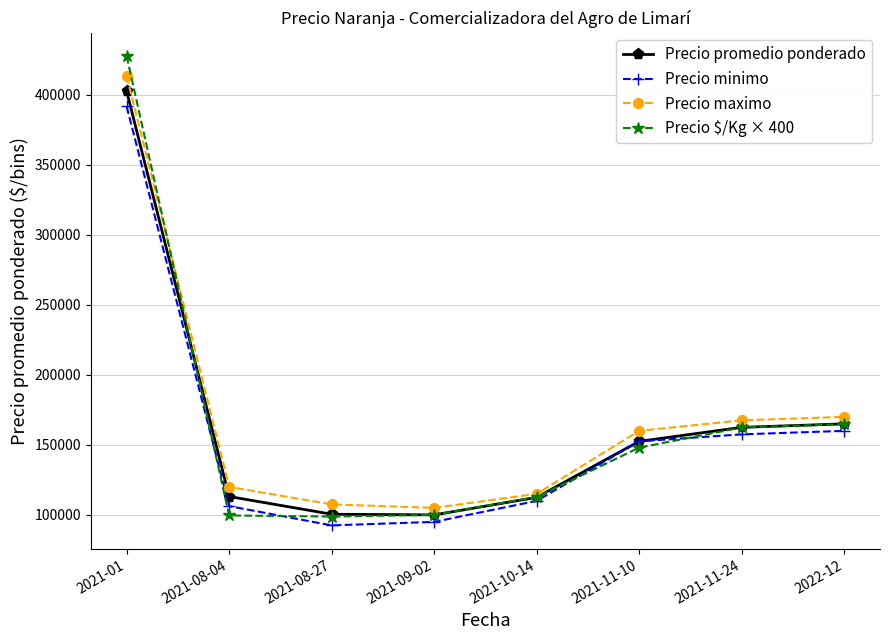

Where does the Precio maximo series first go above 160000?

2021-01